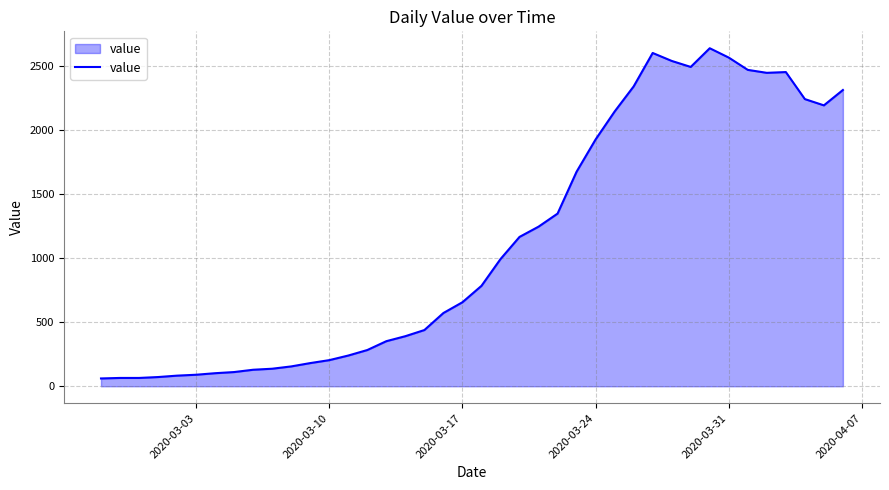

What is the greatest value displayed?

2639